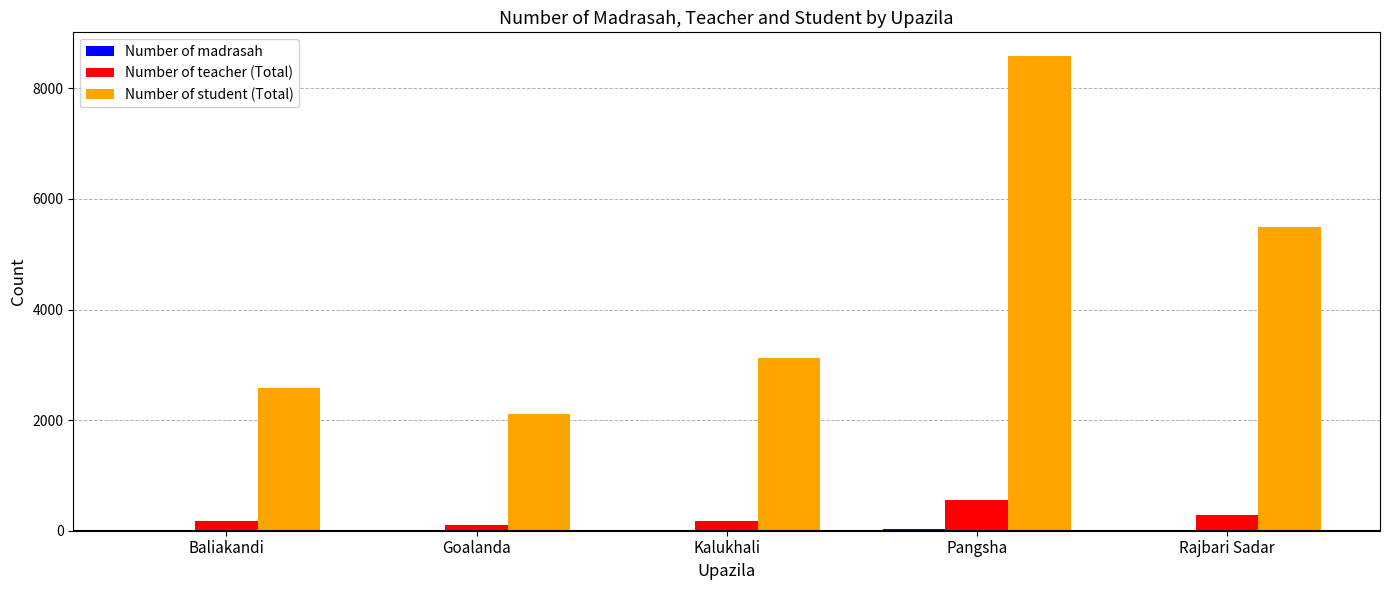

What is the sum of all Number of teacher (Total) values?

1287